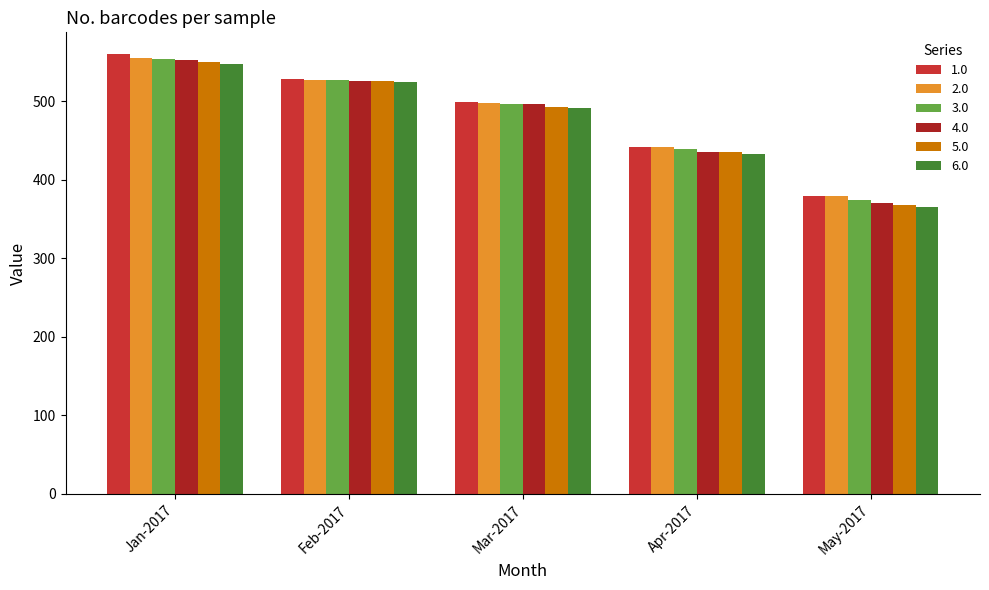

How many bars are there in total?

30